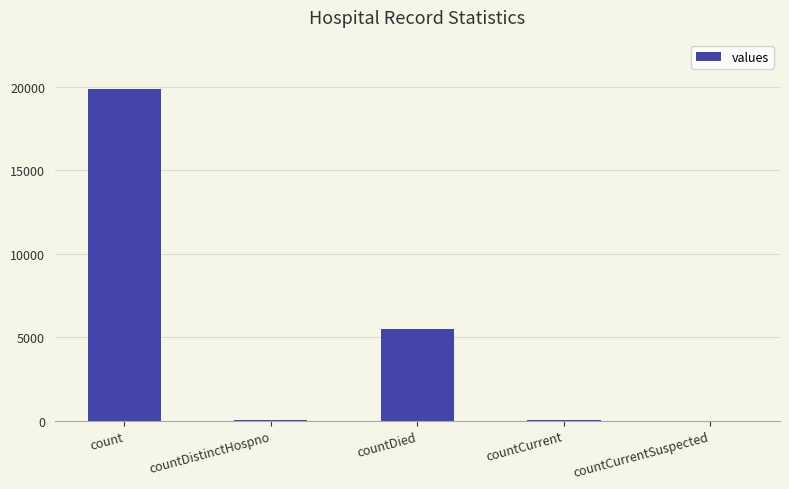

Which has a higher value, count or countDistinctHospno?

count